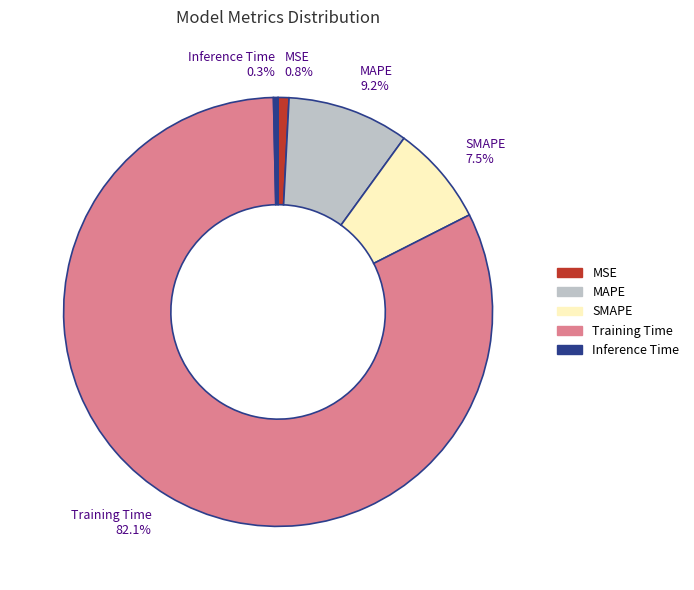

Is there any slice that represents more than half of the pie?

Yes